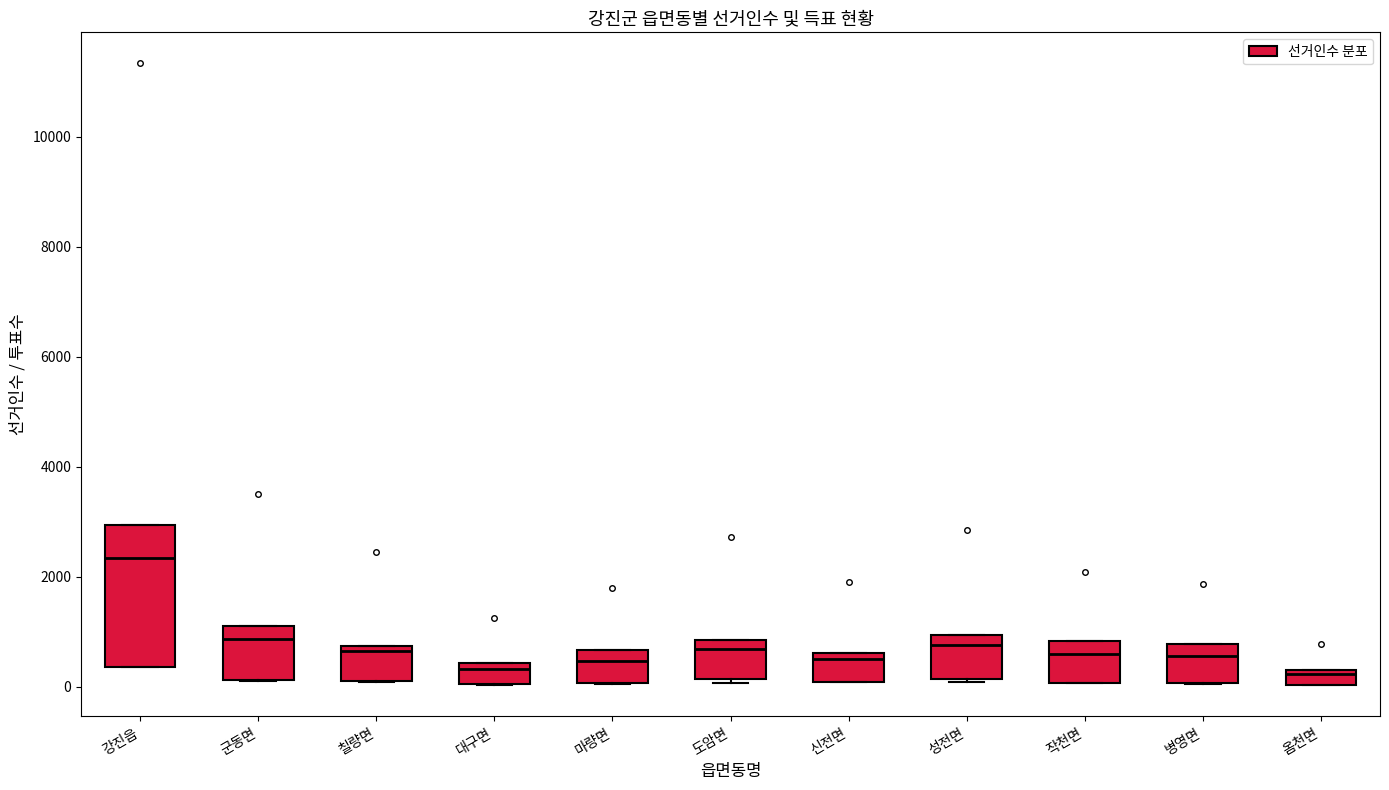

Where does the median line of the box for 마량면 sit on the y-axis? The values are not printed on the chart, so give them approximately, as read against the axis.

400